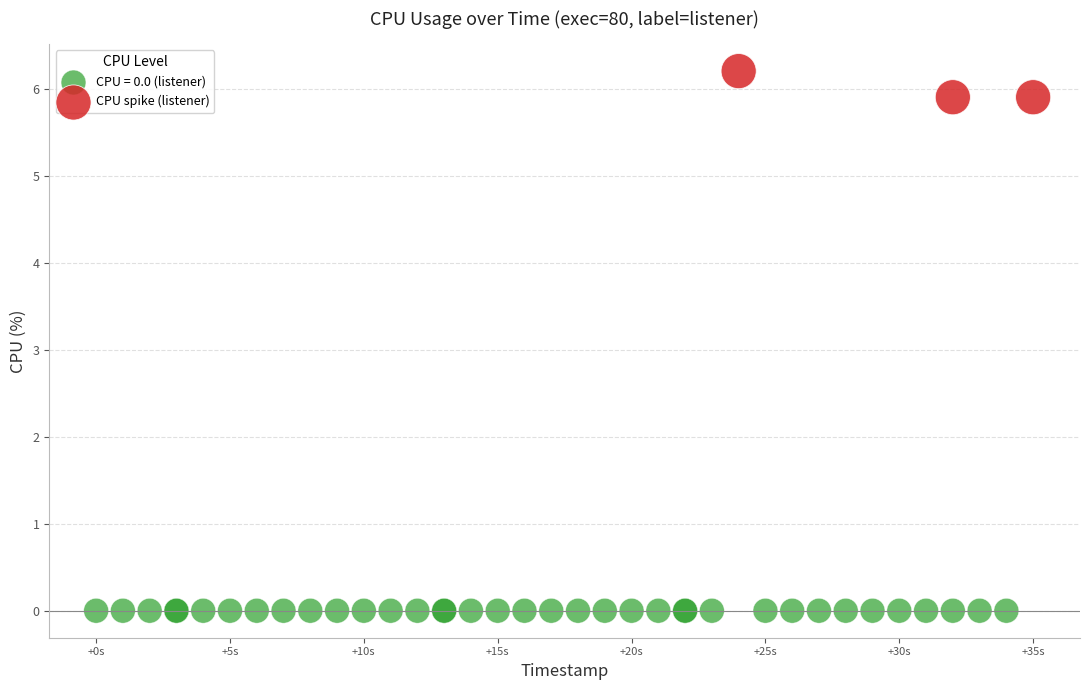

Which series reaches the minimum Y coordinate?

CPU = 0.0 (listener)